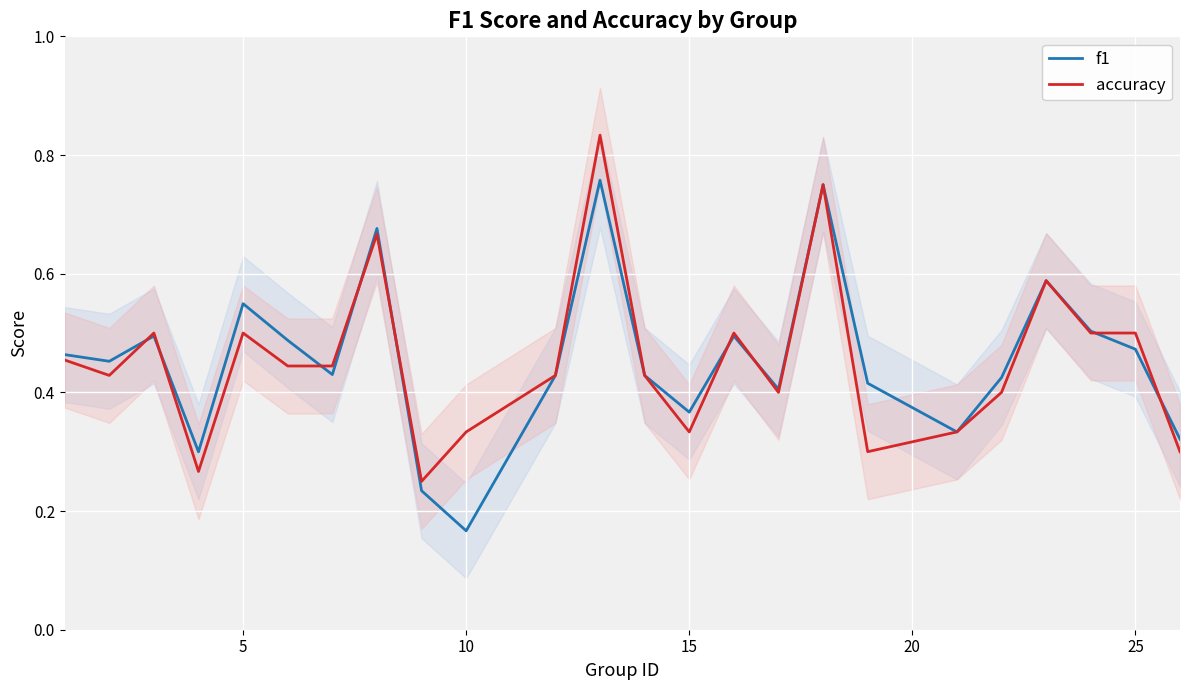

What is the value of the f1 point at the 9th from the left?

0.2